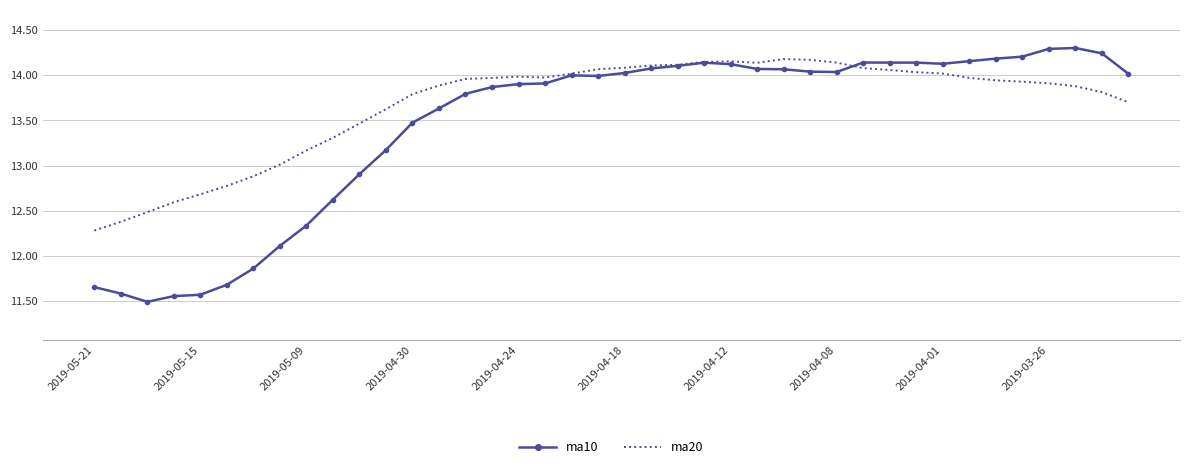

Which series has the widest spread of values?

ma10